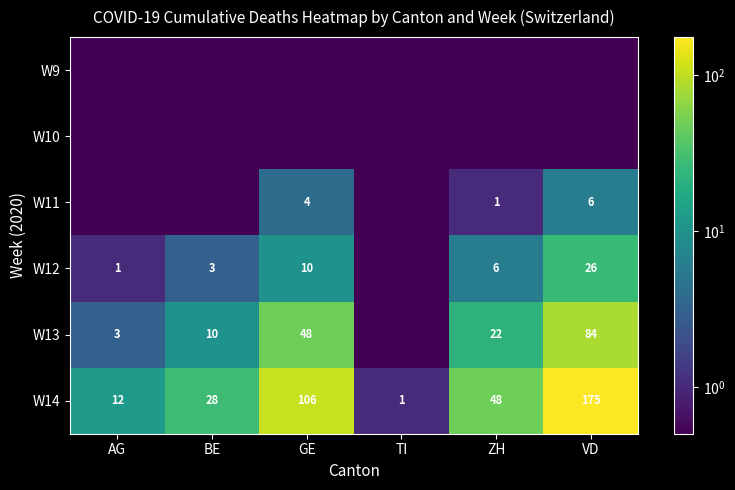

The value of W11 at GE is 4.0. True or false?

True